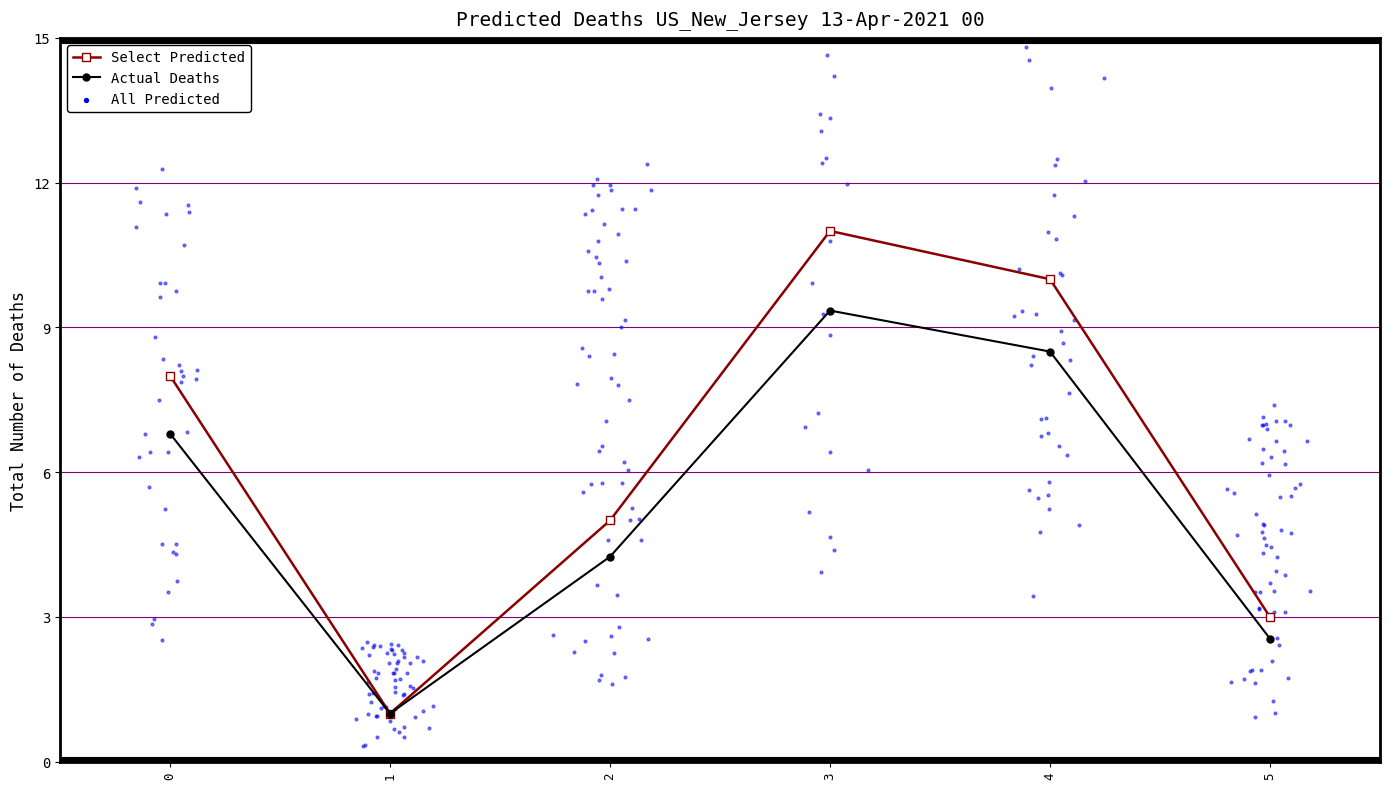

At which category is the sum across all series the highest?

3